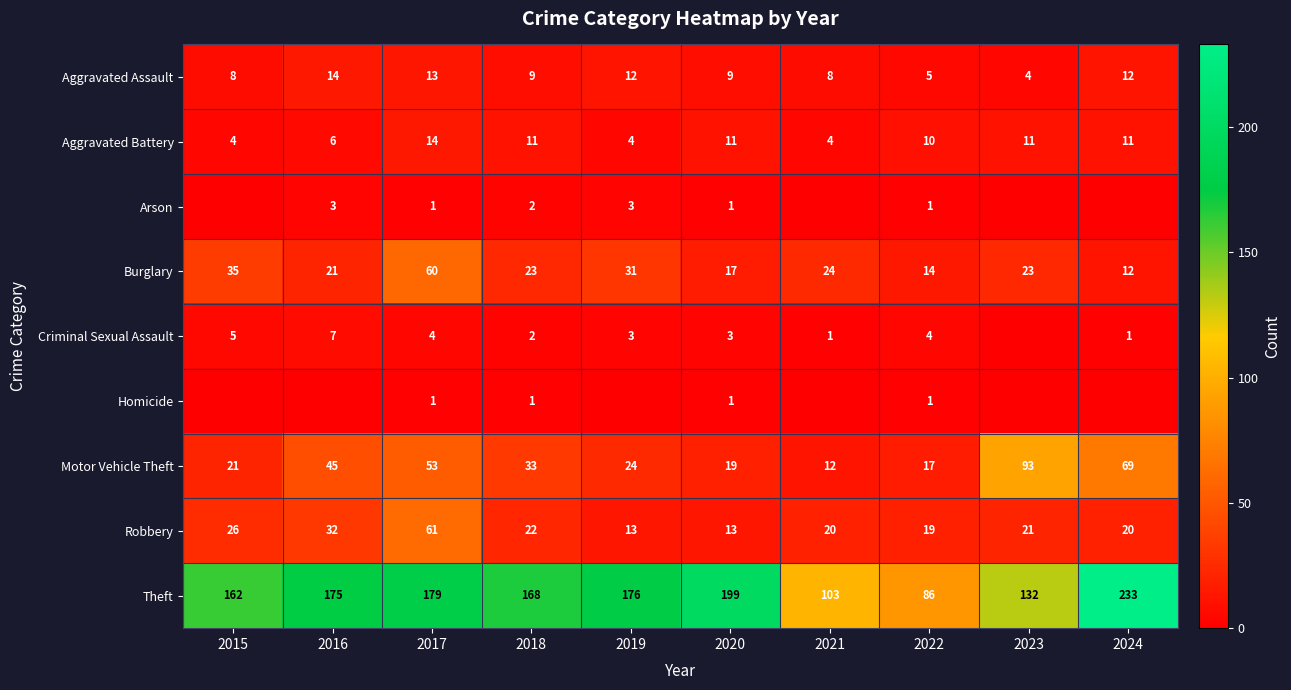

What is the spread (max minus min) of values at 2022?

85